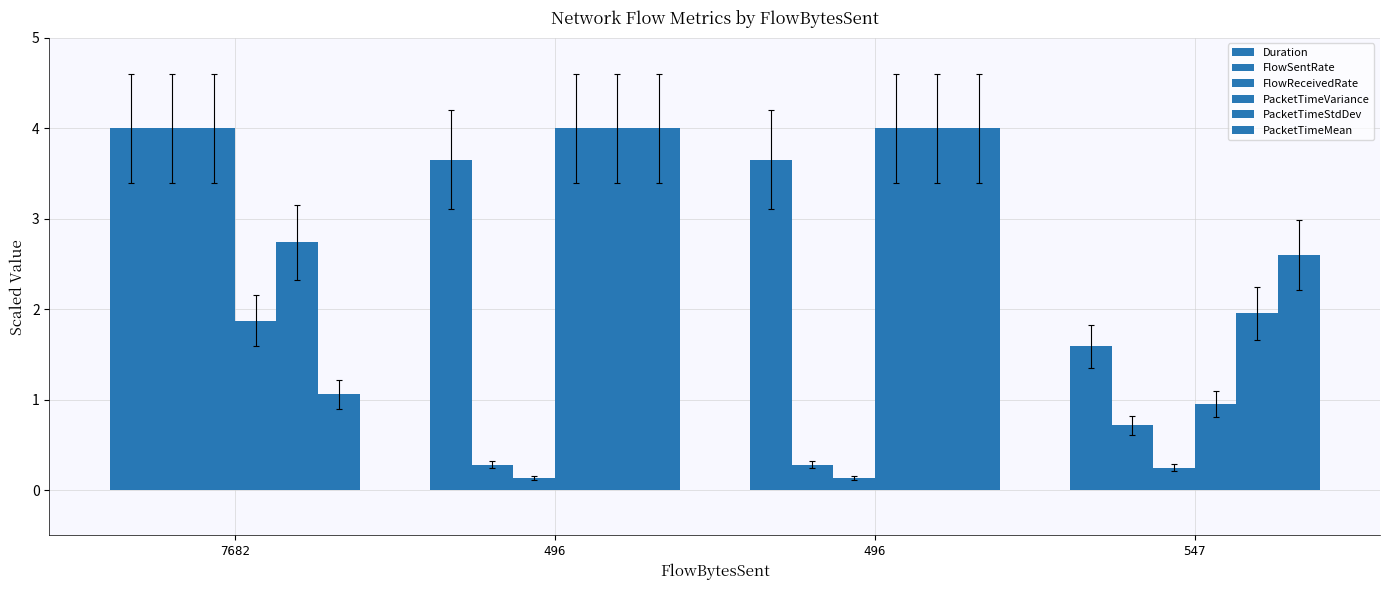

Where does the PacketTimeVariance series first go above 3?

496